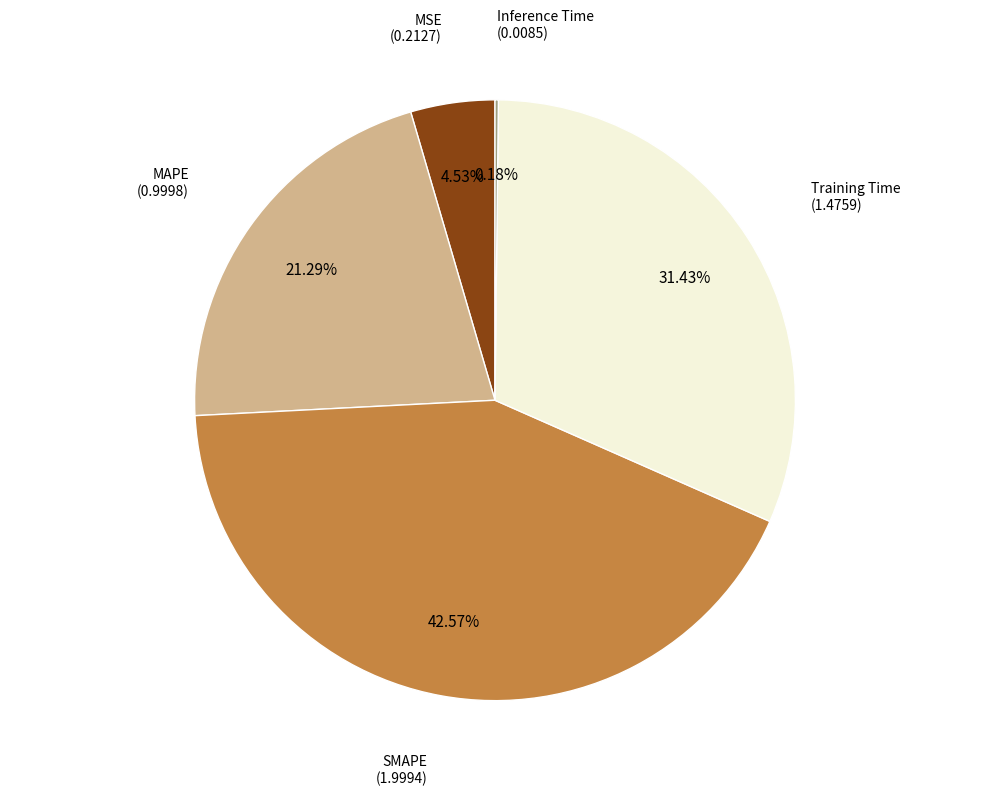

Does any single category account for the majority?

No